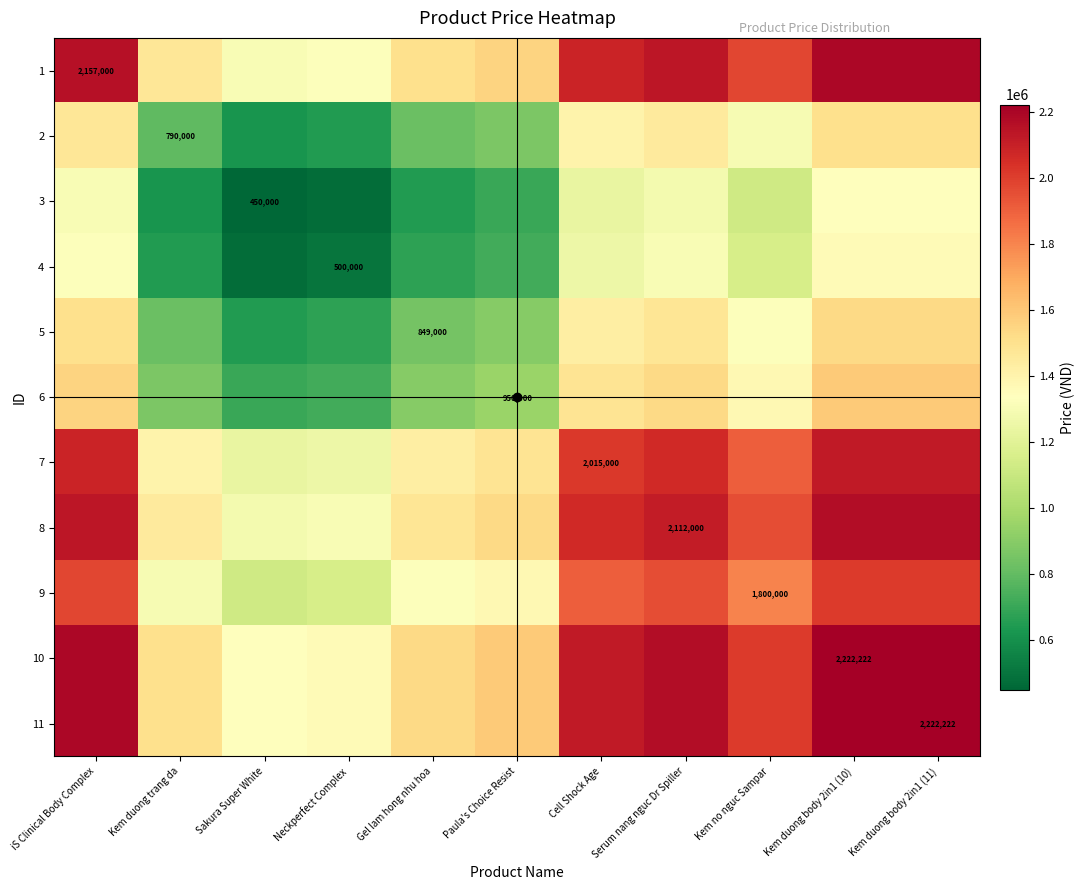

At how many categories does at least one series exceed 2185609?

3